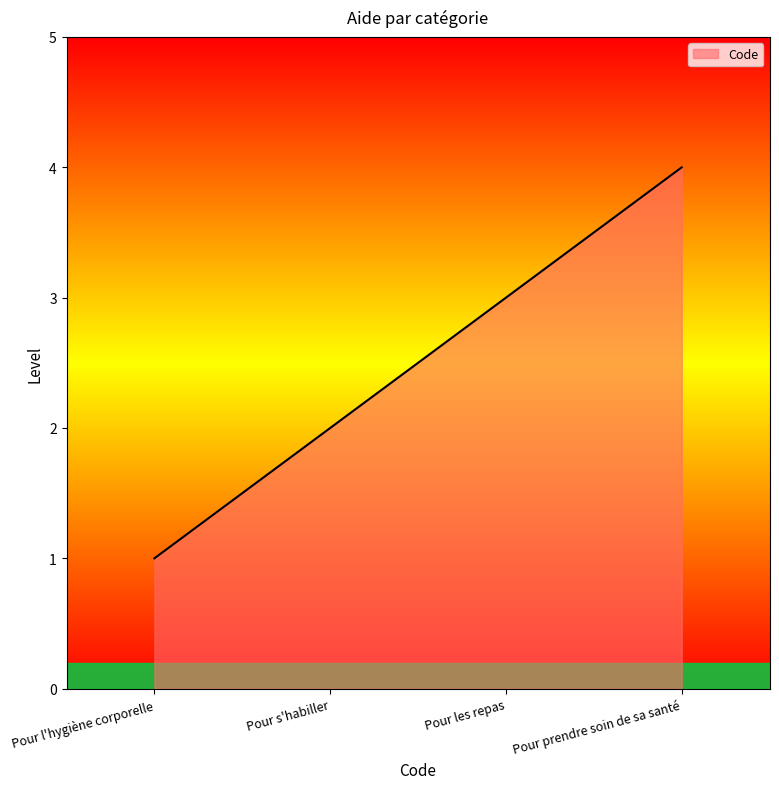

How many lines are shown in the chart?

1